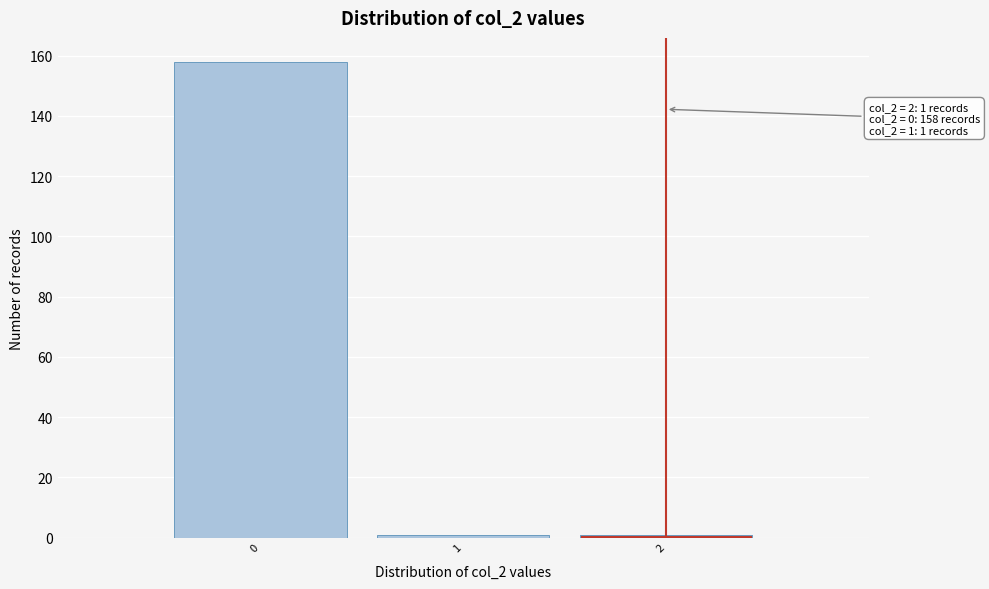

Over which range of the x-axis is the bar tallest?

-0.5 to 0.5